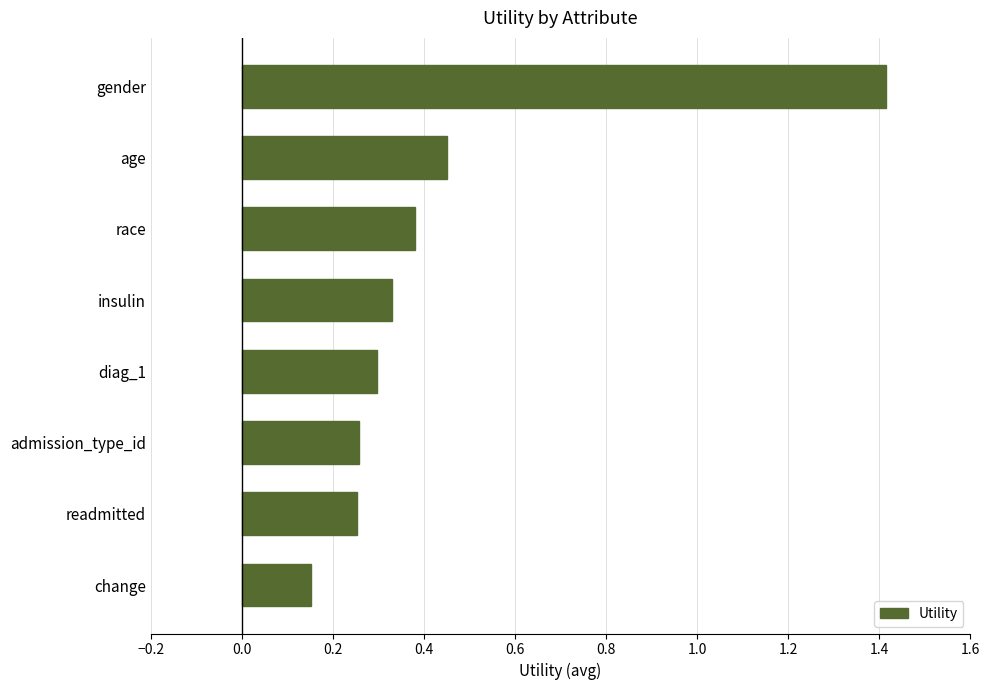

True or false: the data shows 0.3 at diag_1.

True